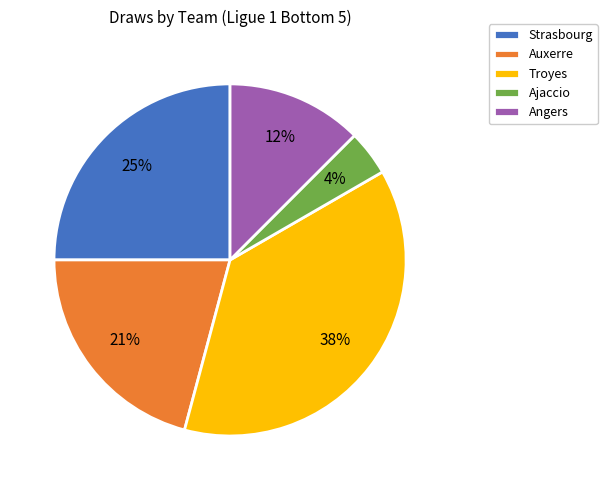

Which category has the biggest portion of the pie?

Troyes